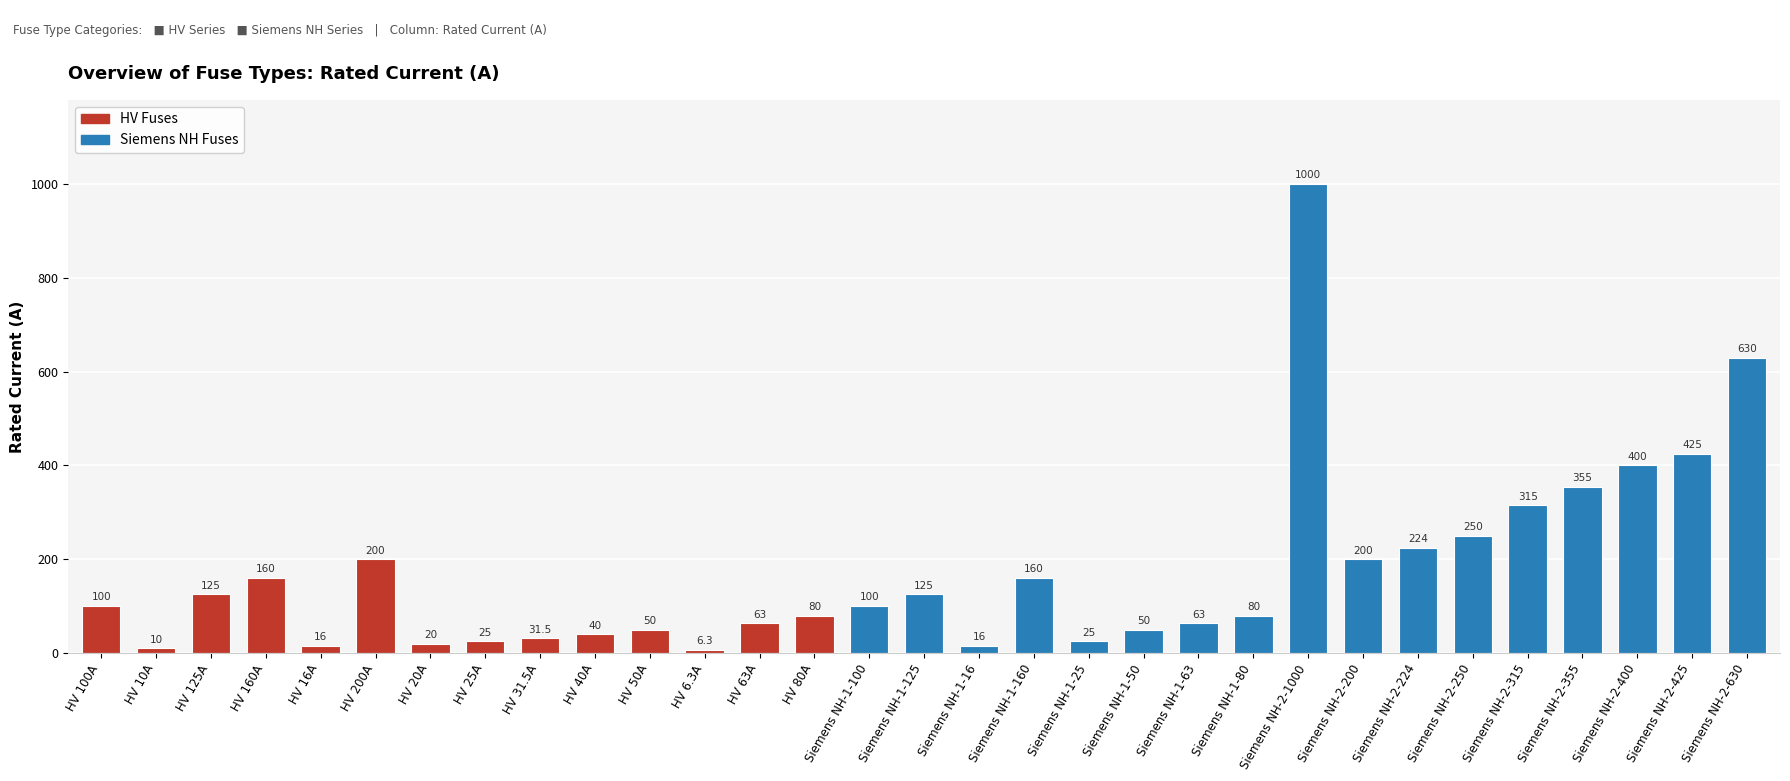

What is the label of the 12th bar from the right?

Siemens NH-1-50